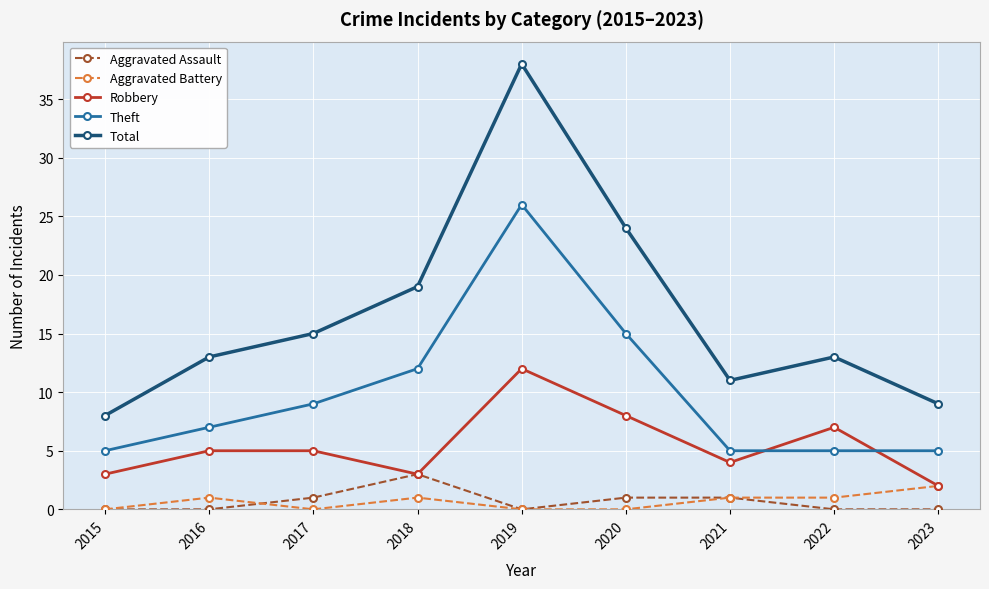

Which series has the largest total across all categories?

Total